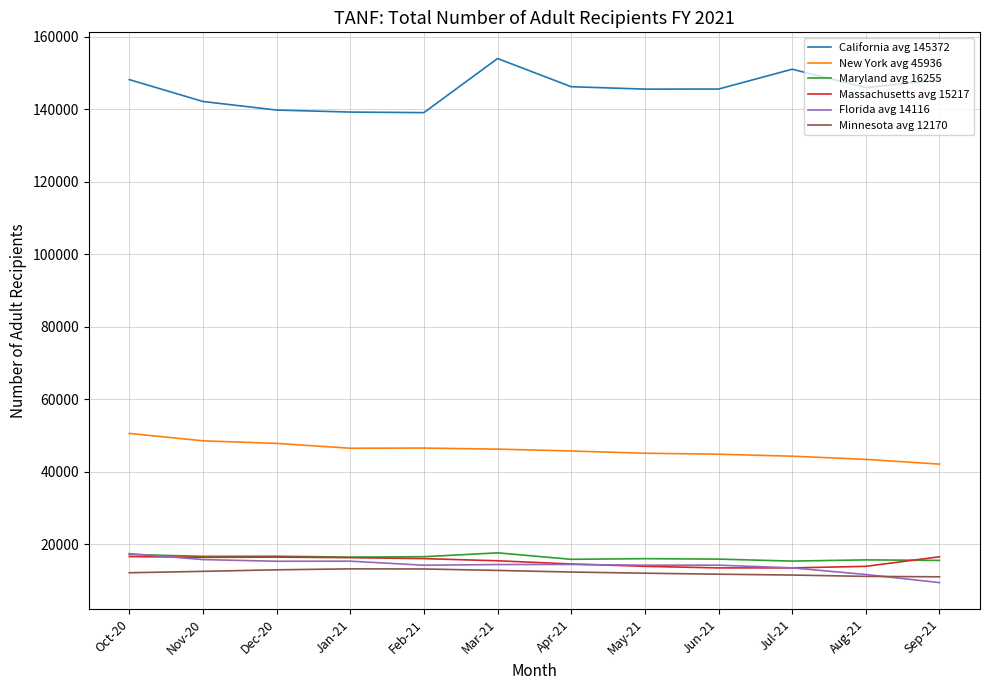

Where does the New York avg 45936 series first go above 46203?

Oct-20